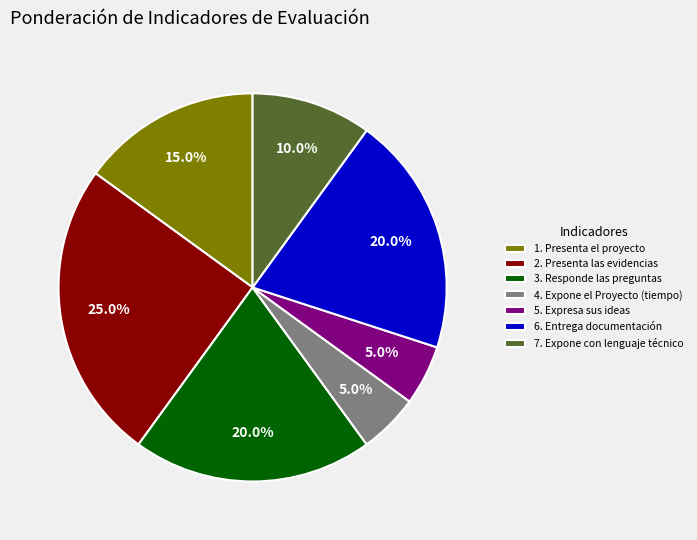

How many slices are in this pie chart?

7